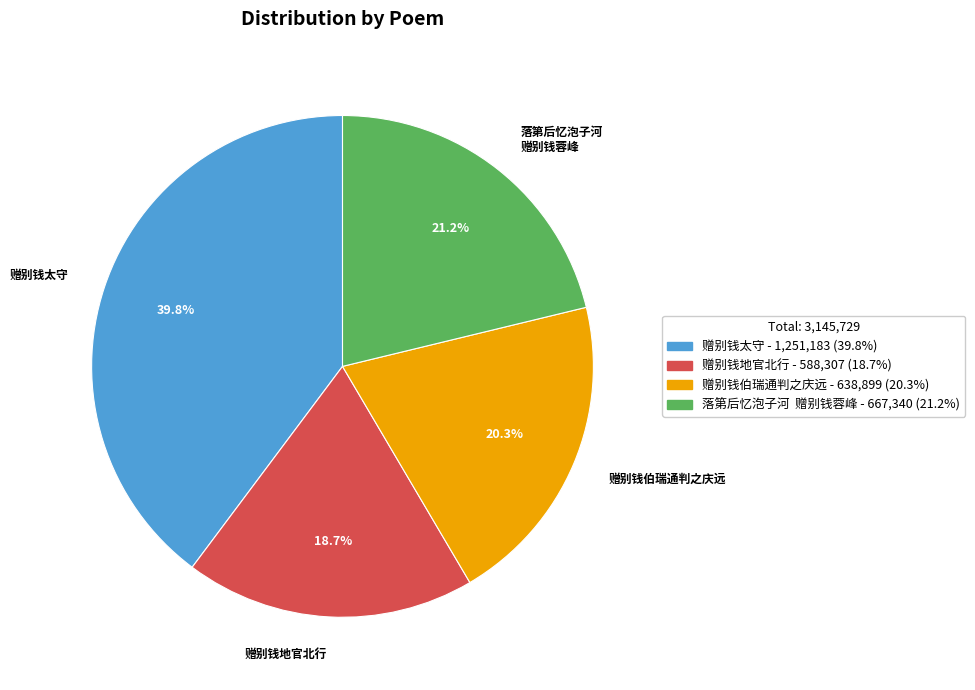

To the nearest percent, what is the average slice percentage?

25%